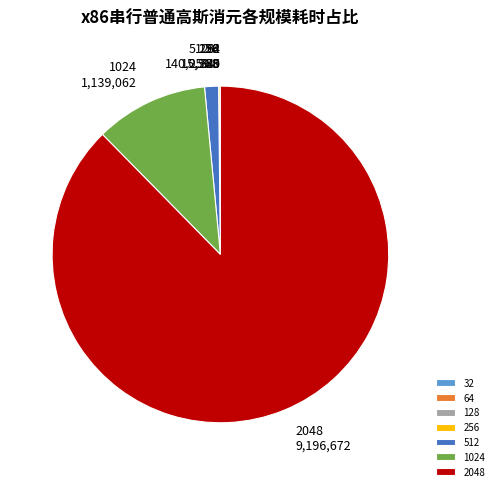

Which slice is the largest?

2048